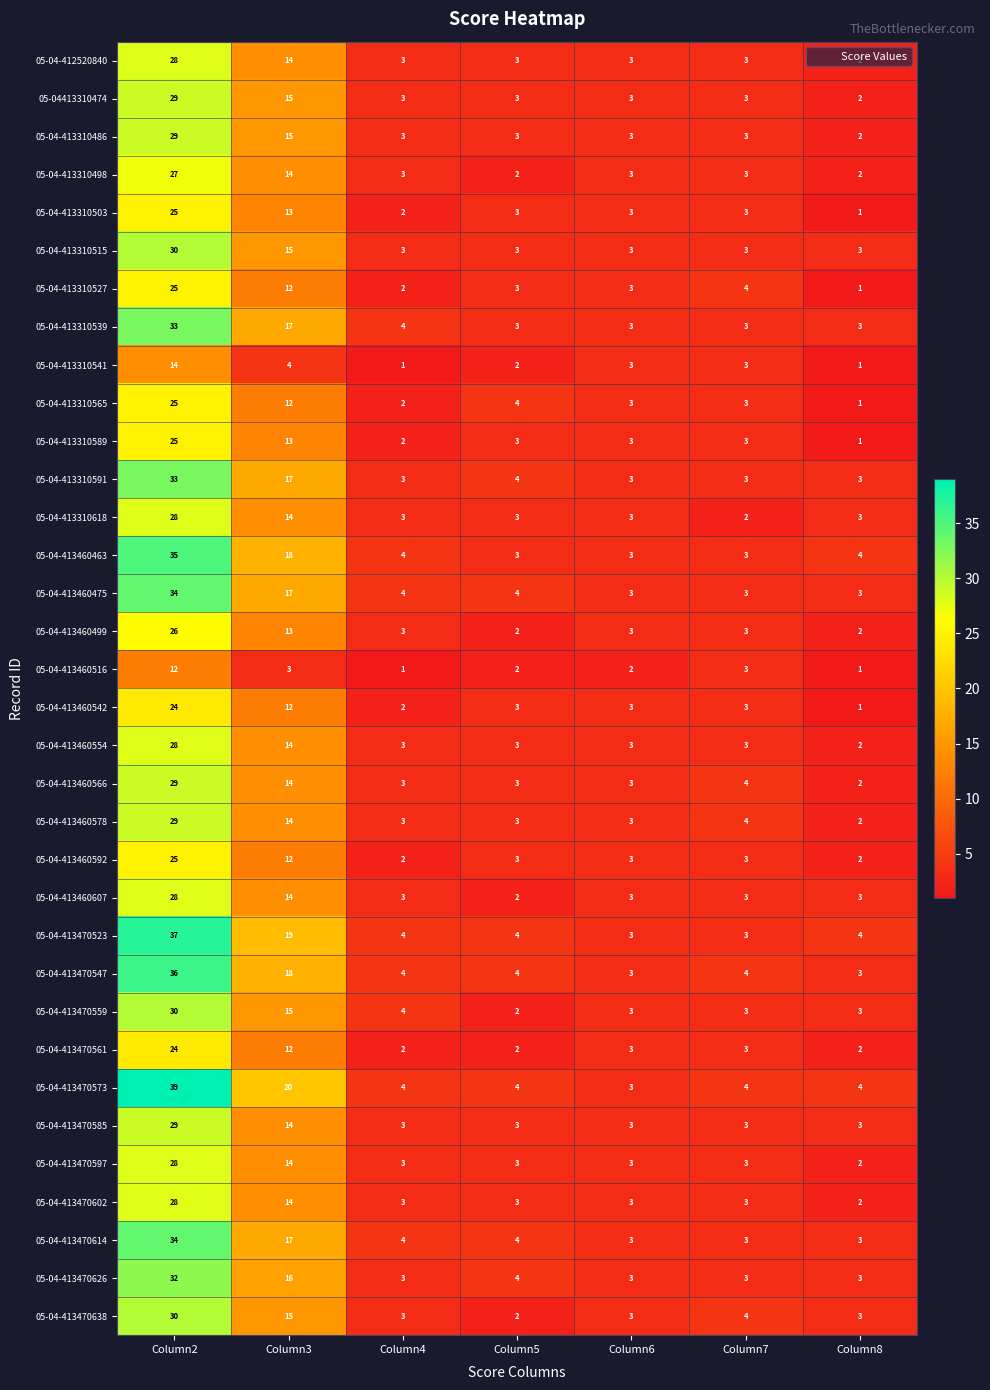

What is the minimum value shown in the chart?

1